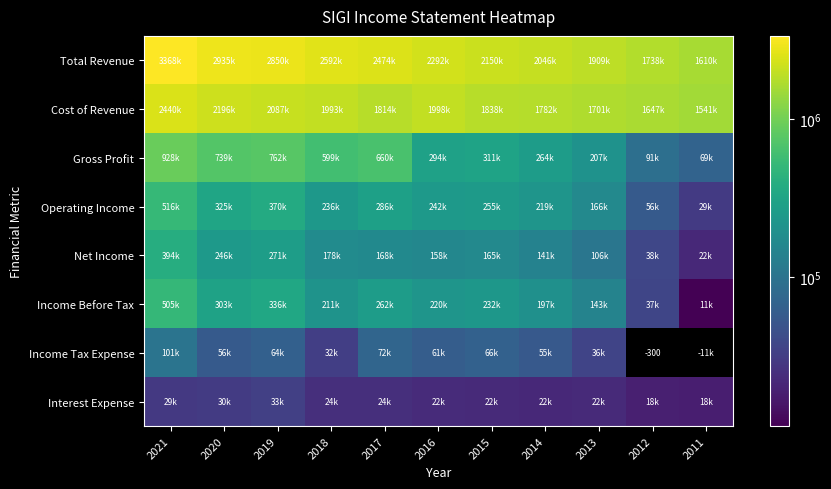

At which category is the sum across all series the highest?

2021